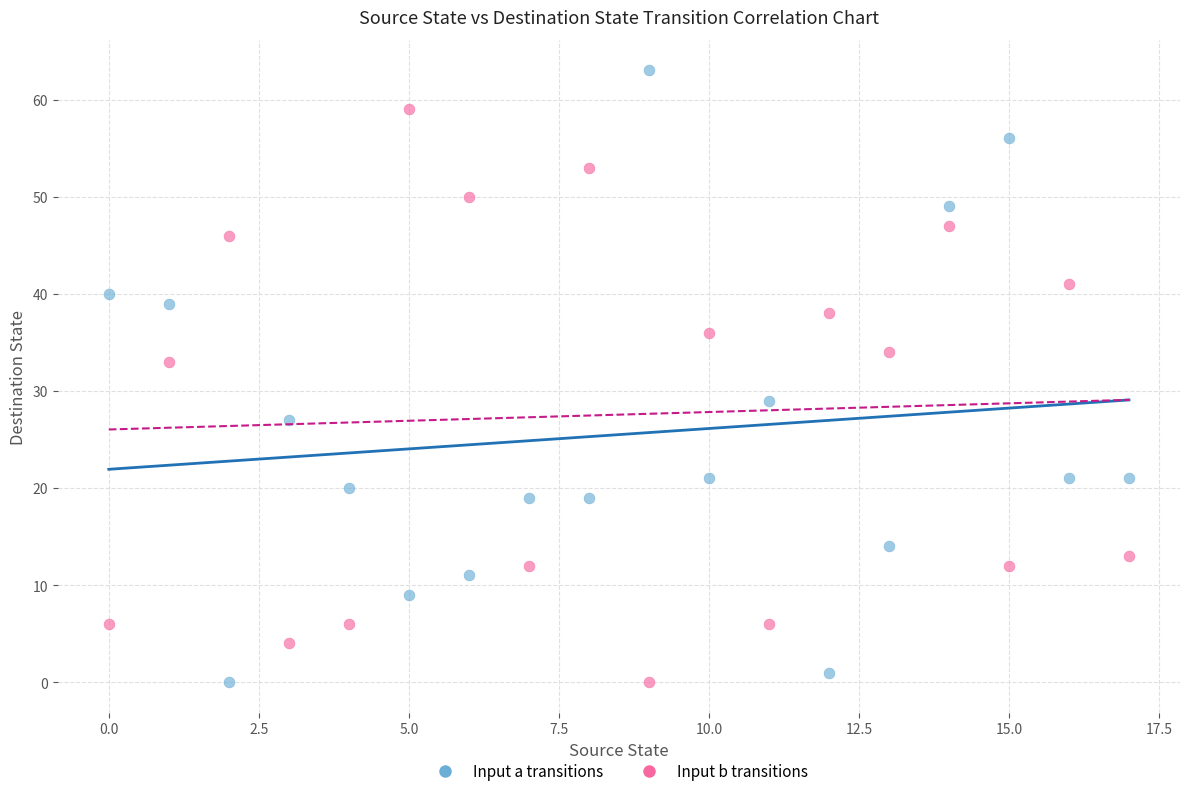

Which series reaches the maximum Y coordinate?

Input a transitions